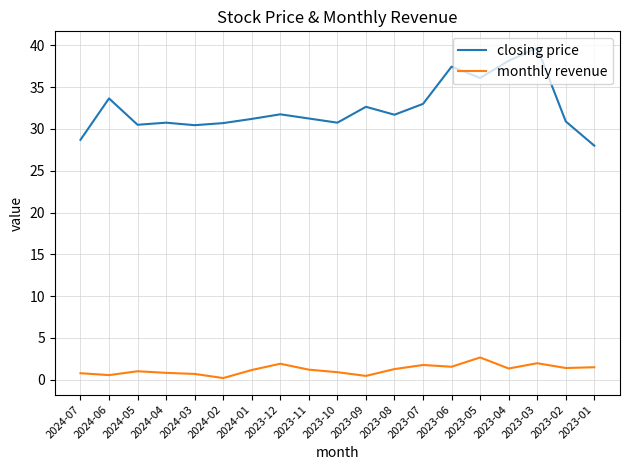

At which category does the chart reach its peak across all series?

2023-03